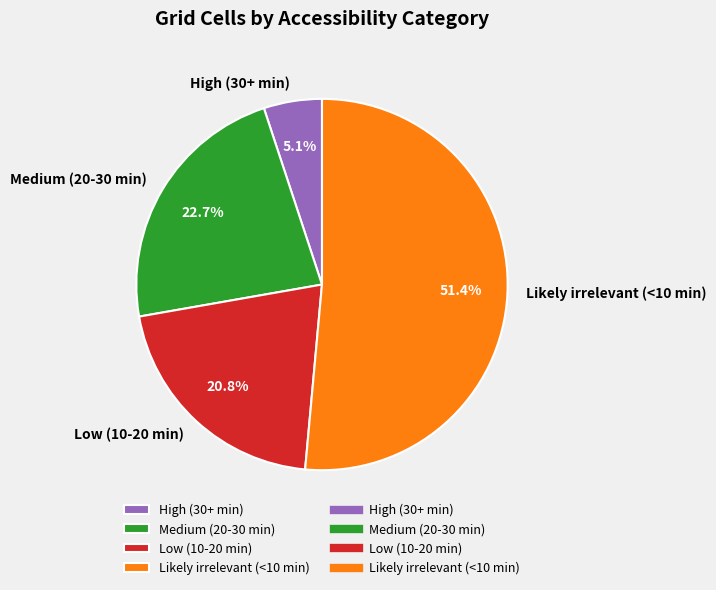

Approximately how many times larger is the value at Low (10-20 min) compared to Medium (20-30 min)?

0.9